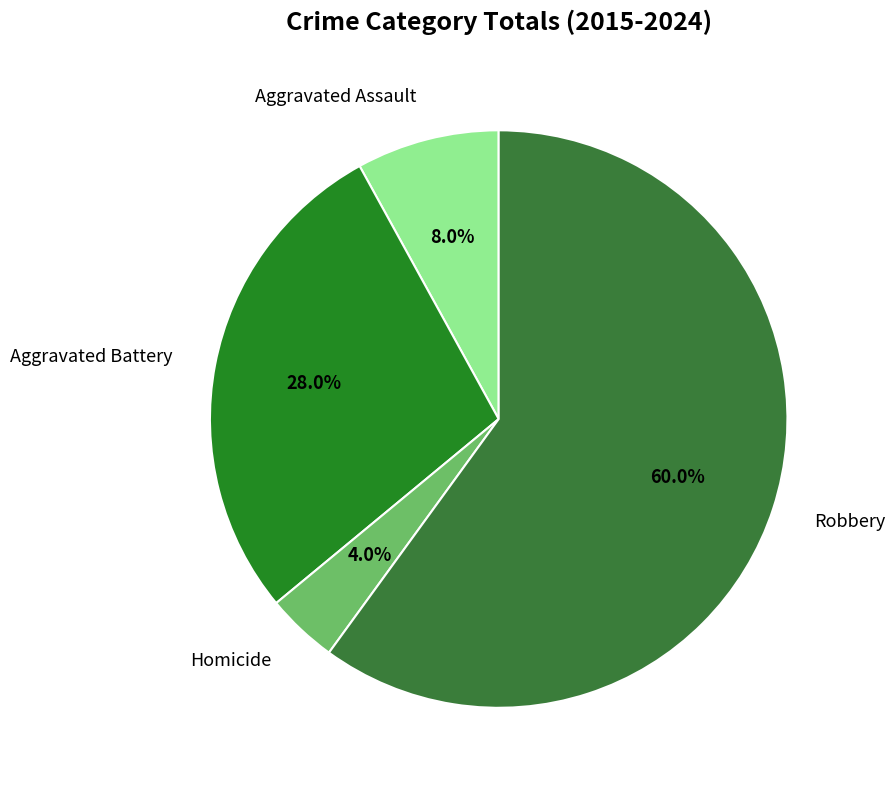

To the nearest percent, what is the average slice percentage?

25%